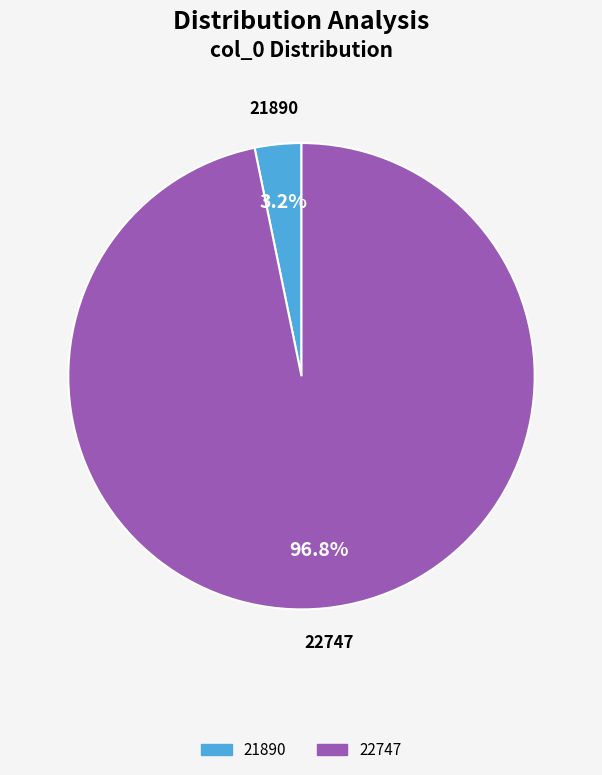

What percentage is the 21890 slice, to the nearest percent?

3%